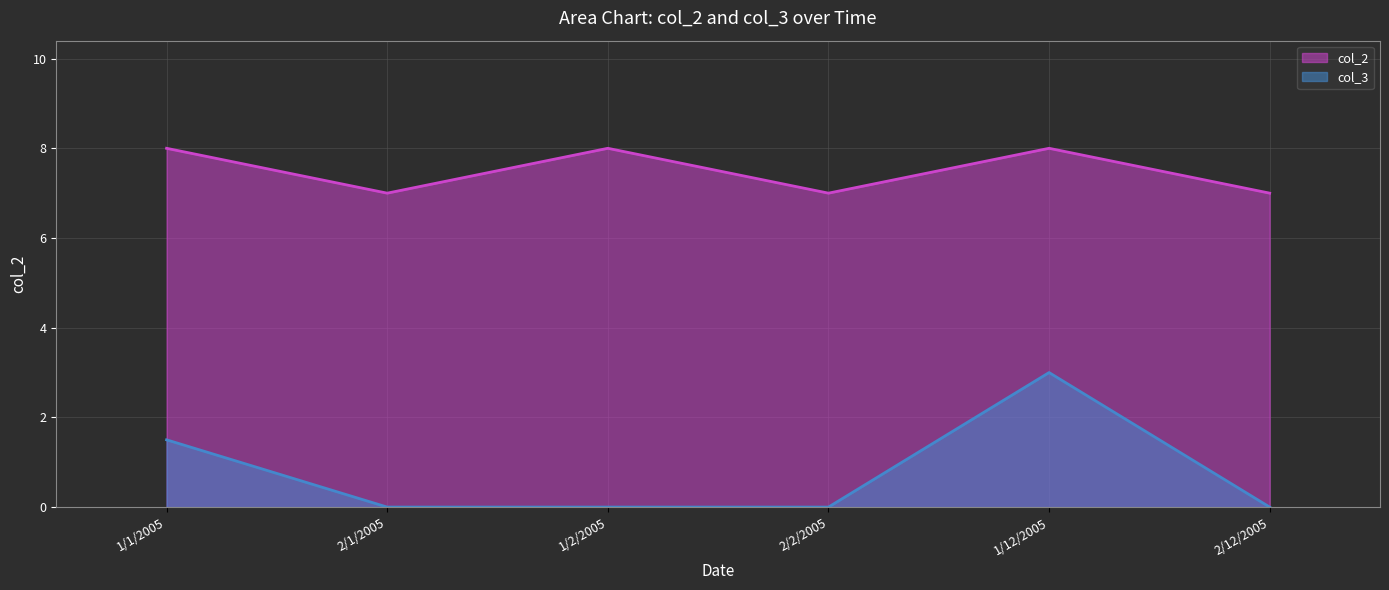

Reading left to right, extract all data points from this chart.

col_3: 1.5	0.0	0.0	0.0	3.0	0.0
col_2: 8.0	7.0	8.0	7.0	8.0	7.0